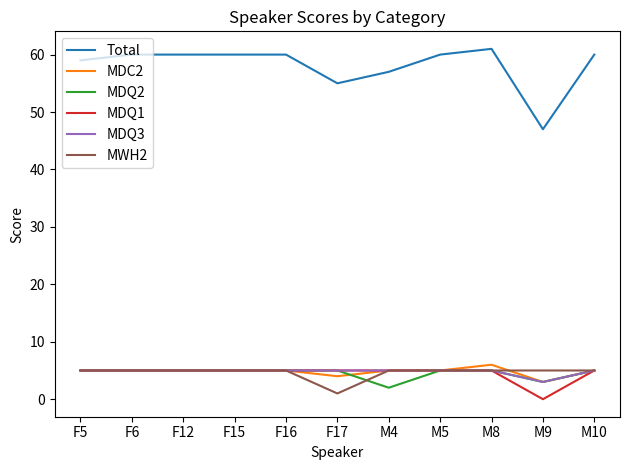

What is the greatest value displayed?

61